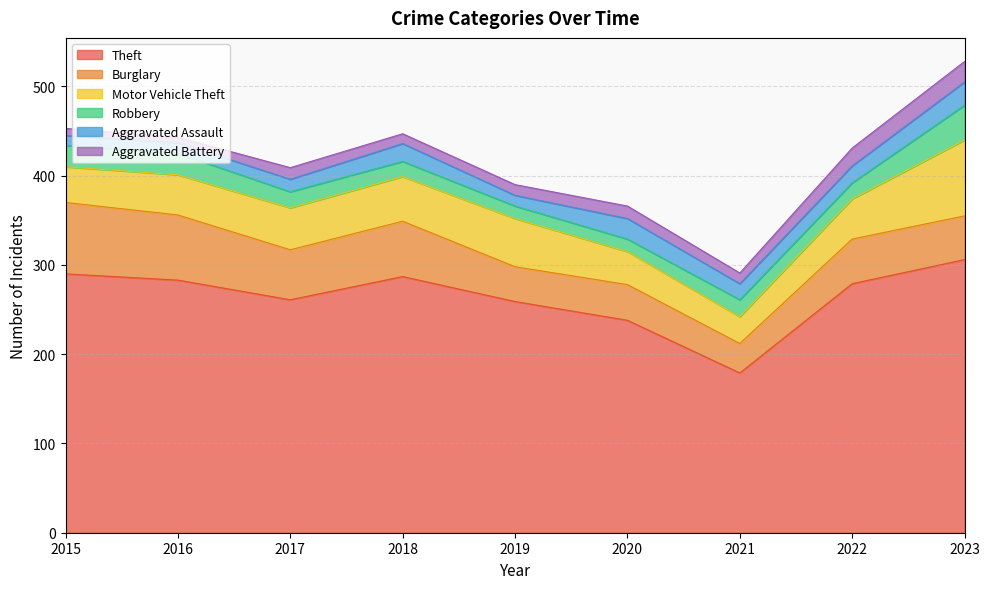

True or false: Robbery and Motor Vehicle Theft intersect in this chart.

False